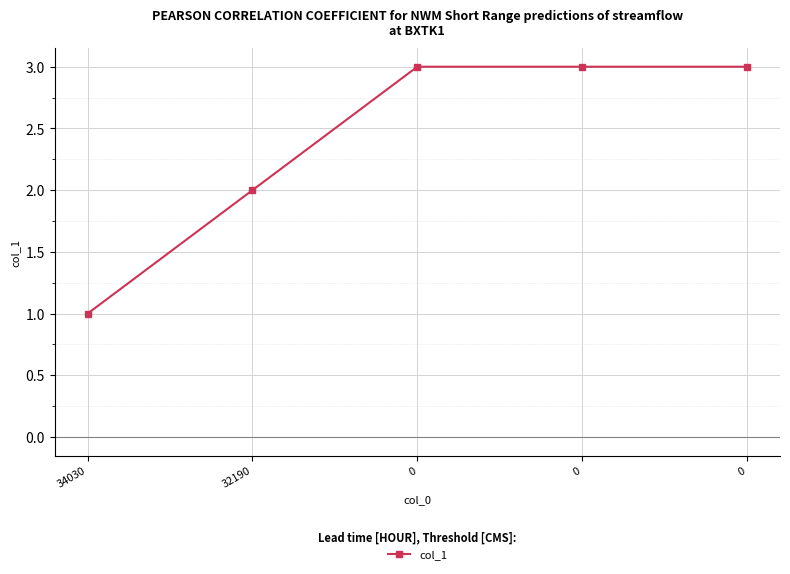

Does the chart have visible grid lines?

Yes